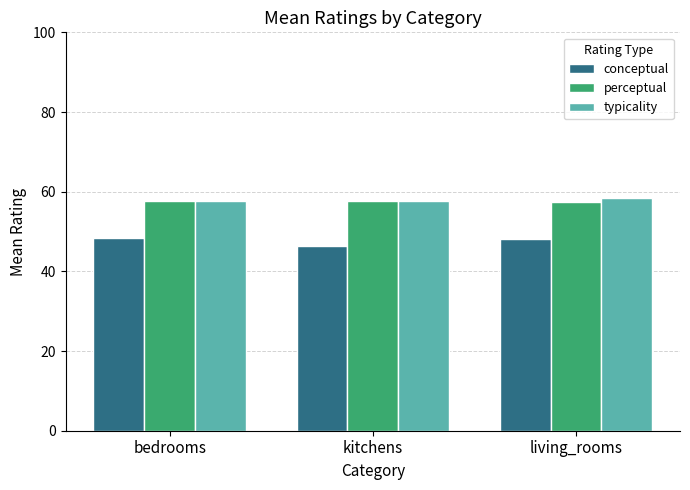

What is the label of the 3rd bar from the left?

living_rooms